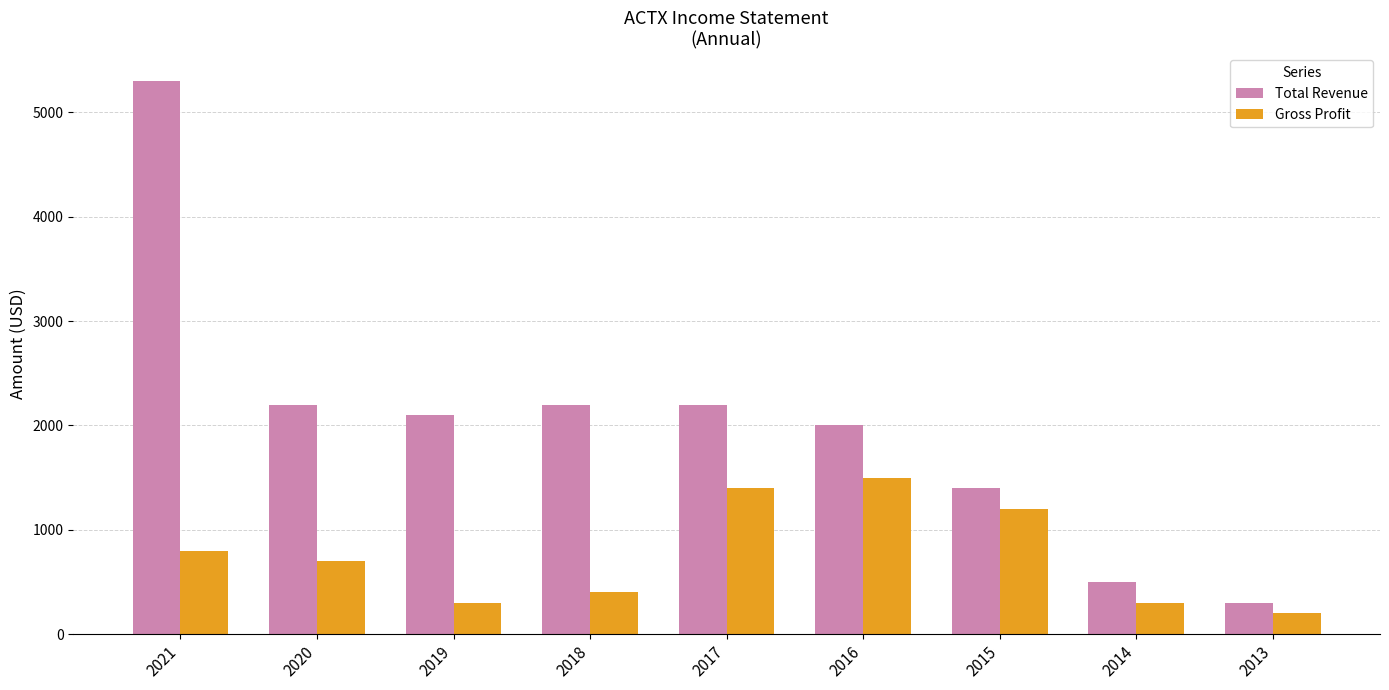

True or false: Total Revenue has a value of 2200 at 2020.

True